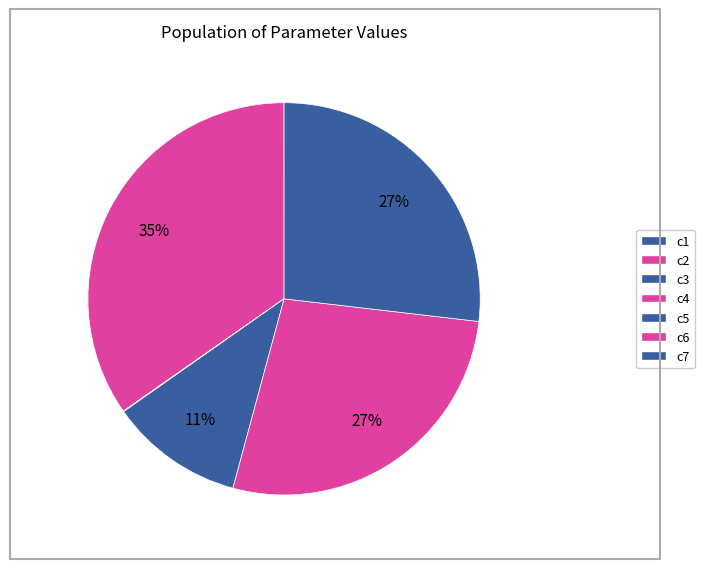

Combined, what portion of the pie is c2 and c7?

61.5%